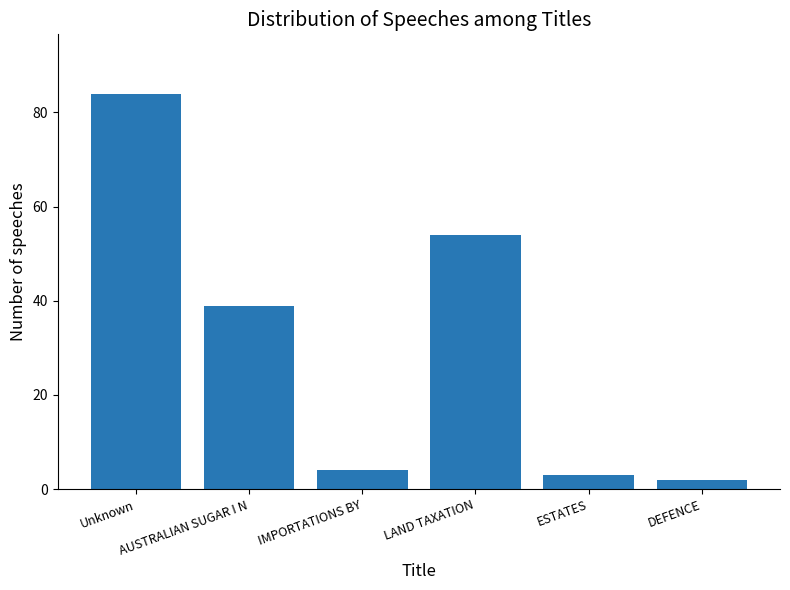

How many values are below 39?

3